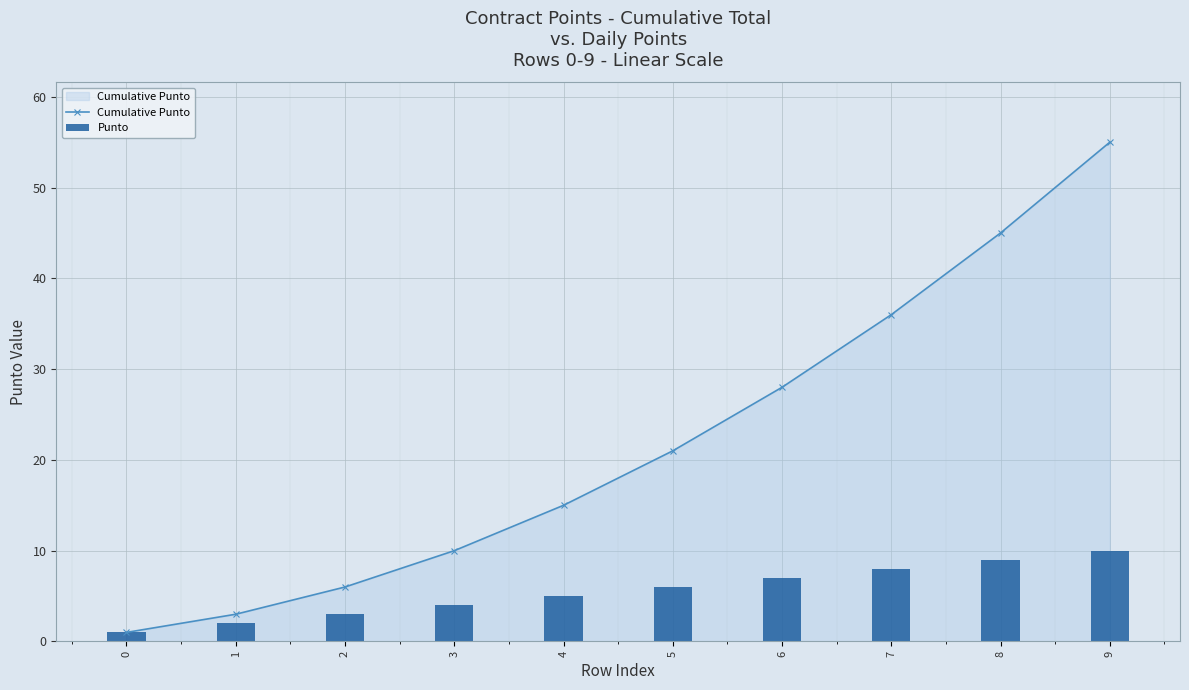

What is the difference between the Cumulative Punto values at 0 and 7?

35